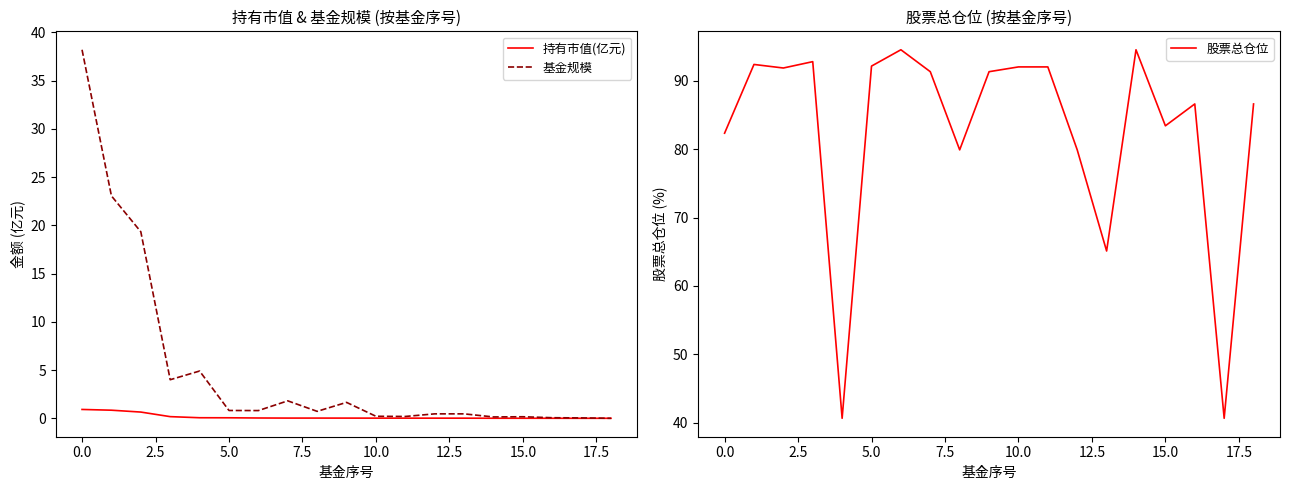

What is the highest value of the 持有市值(亿元) series?

0.9